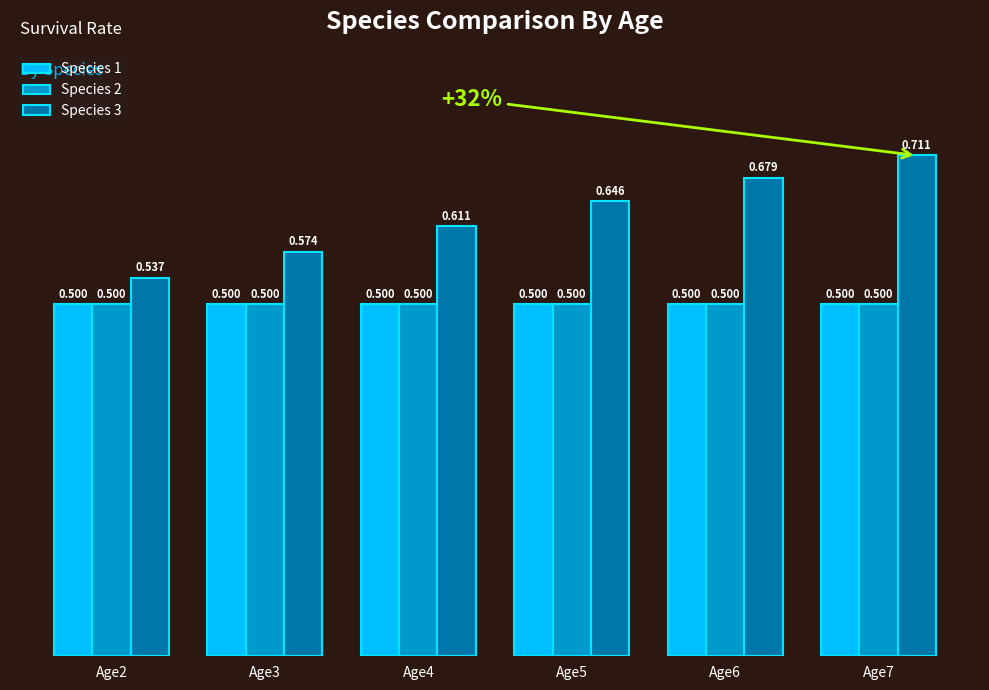

Is the value of Species 2 at Age4 greater than the value of Species 3 at Age2?

No